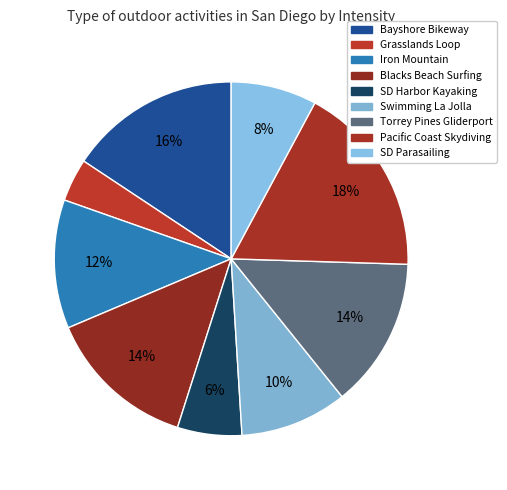

How many segments does this pie chart have?

9